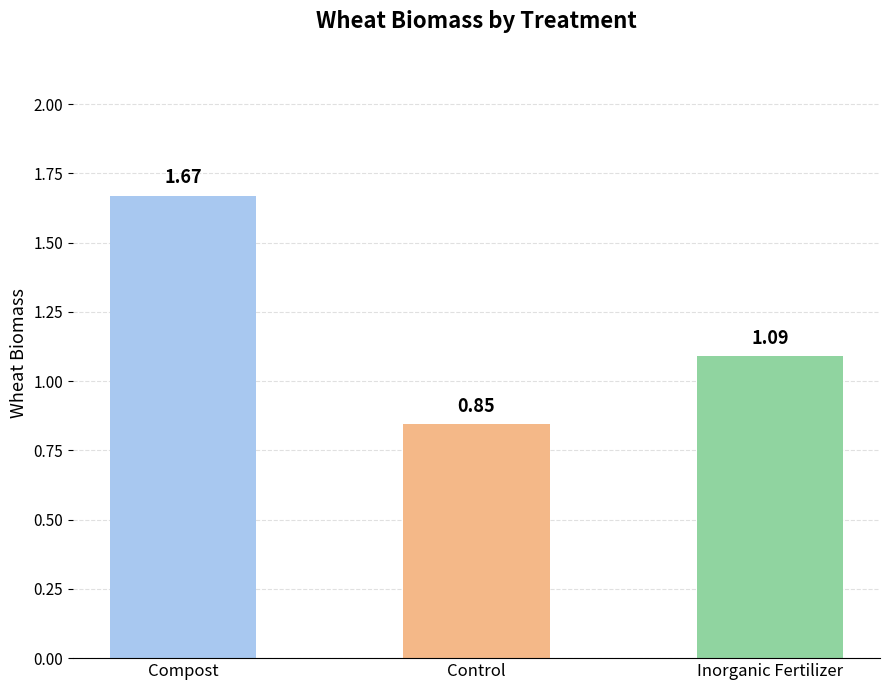

At which label is the value closest to 1?

Inorganic Fertilizer